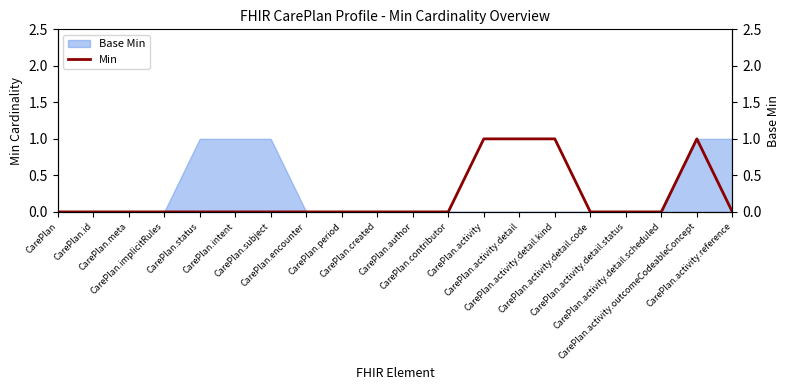

What is the greatest value displayed?

1